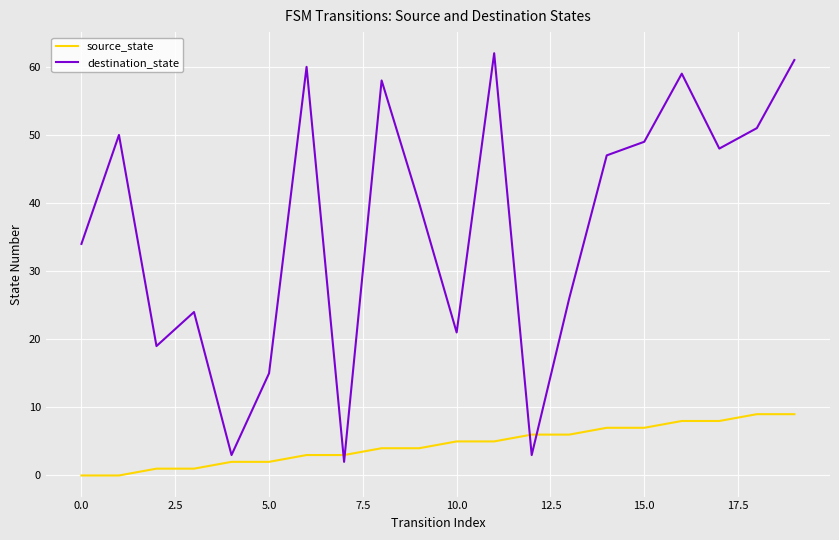

What is the highest value of the destination_state series?

62